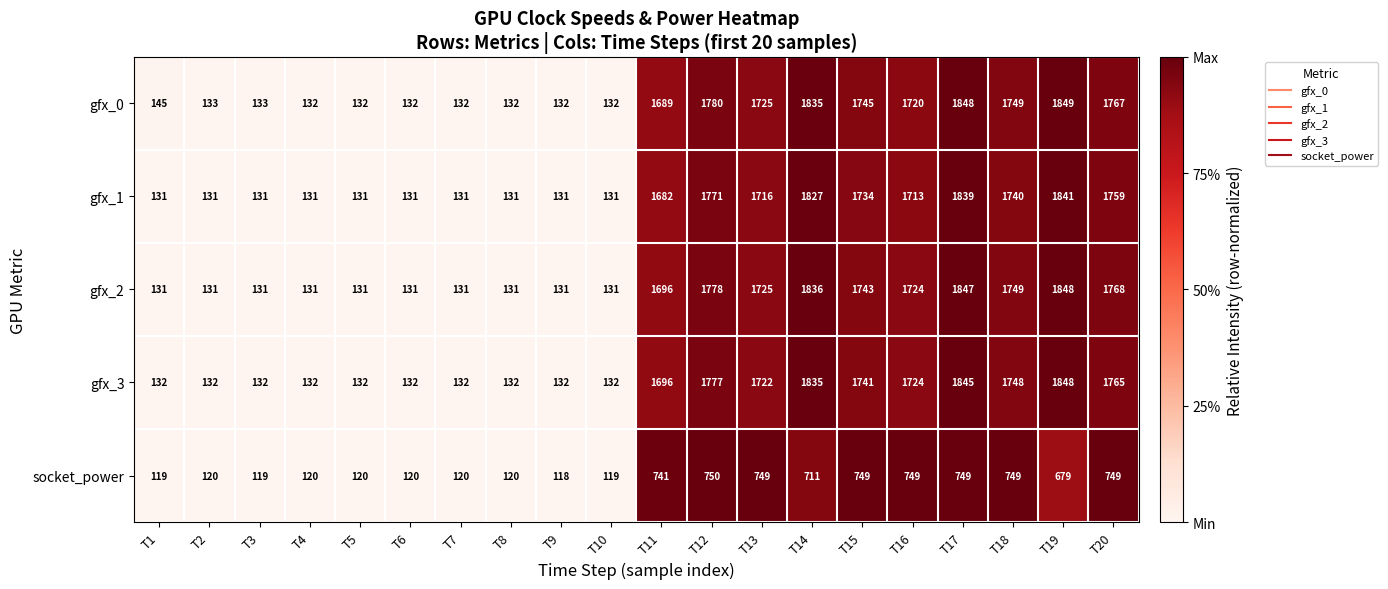

Read the gfx_0 value at T10, to the nearest 100.

100